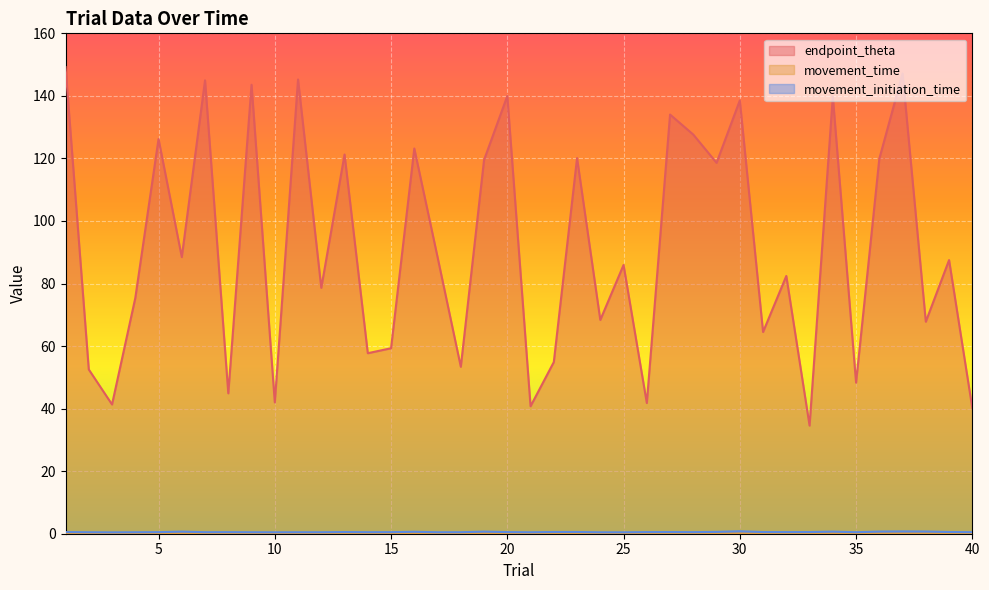

Rank the series at 33 from lowest to highest value.

movement_time, movement_initiation_time, endpoint_theta